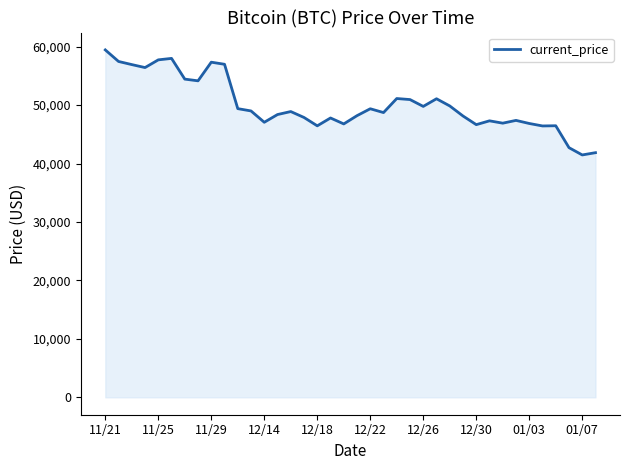

What is the difference between the maximum and minimum values?

17970